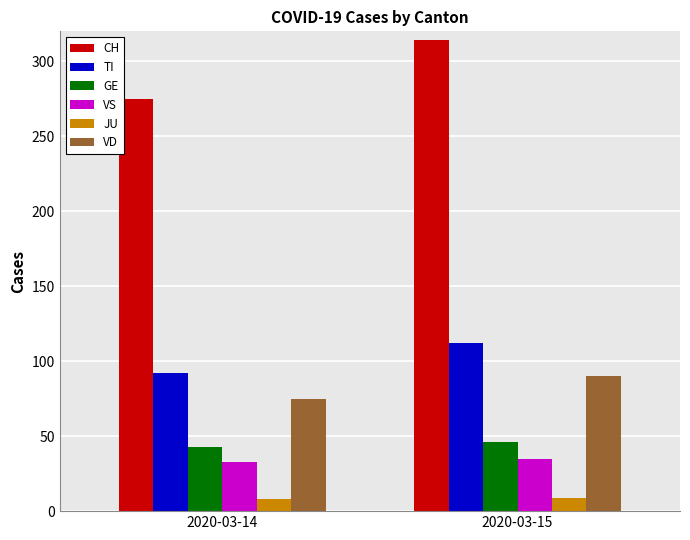

Is it true that GE equals 46 at 2020-03-15?

True